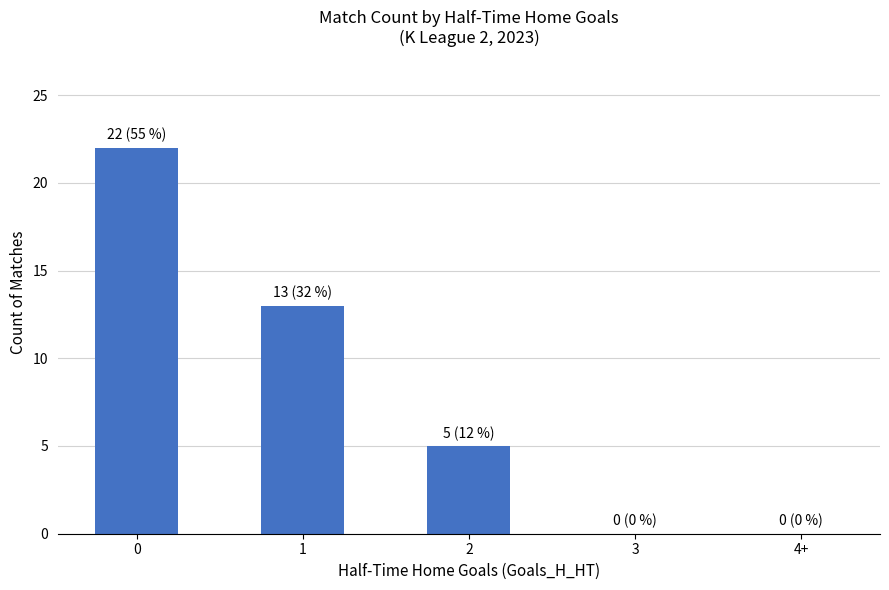

How many categories are shown in the chart?

5